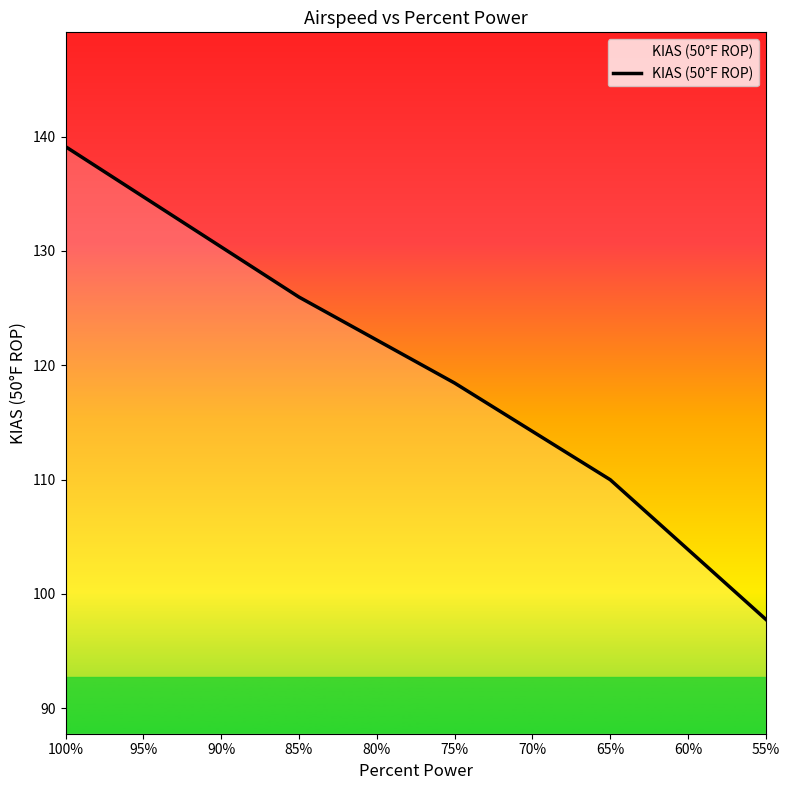

Is this an area chart (filled region under the line)?

No